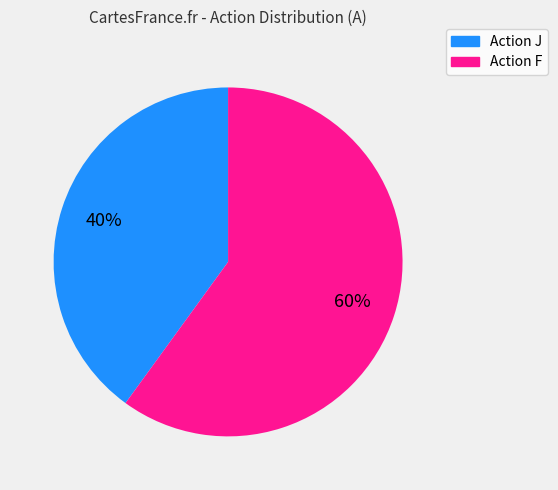

Count the number of slices in the pie.

2